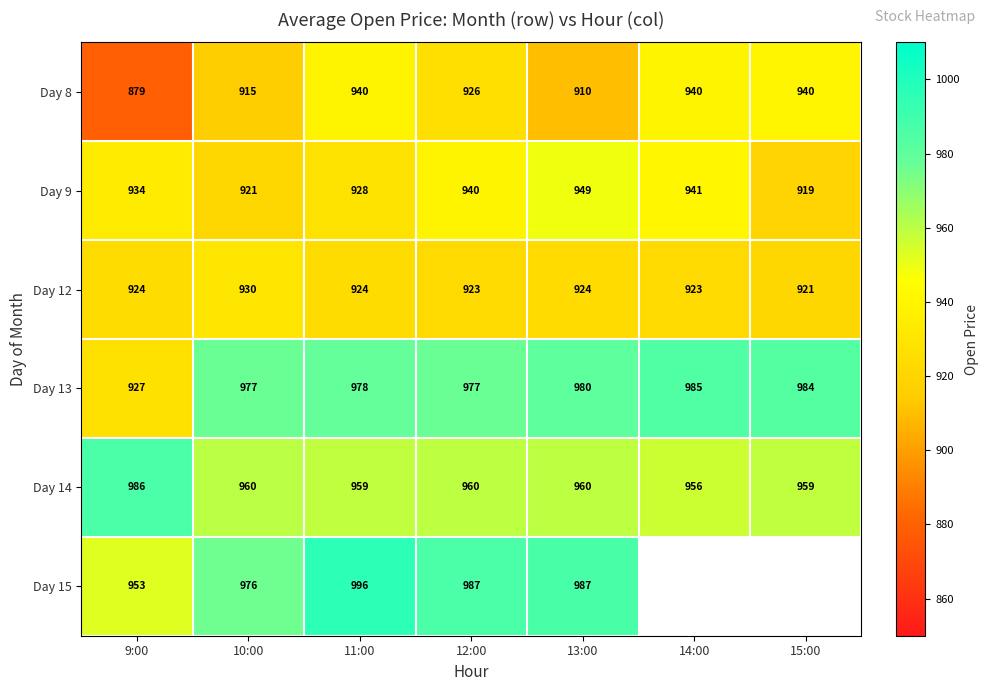

Is the value of Day 13 at 12:00 greater than the value of Day 14 at 14:00?

Yes